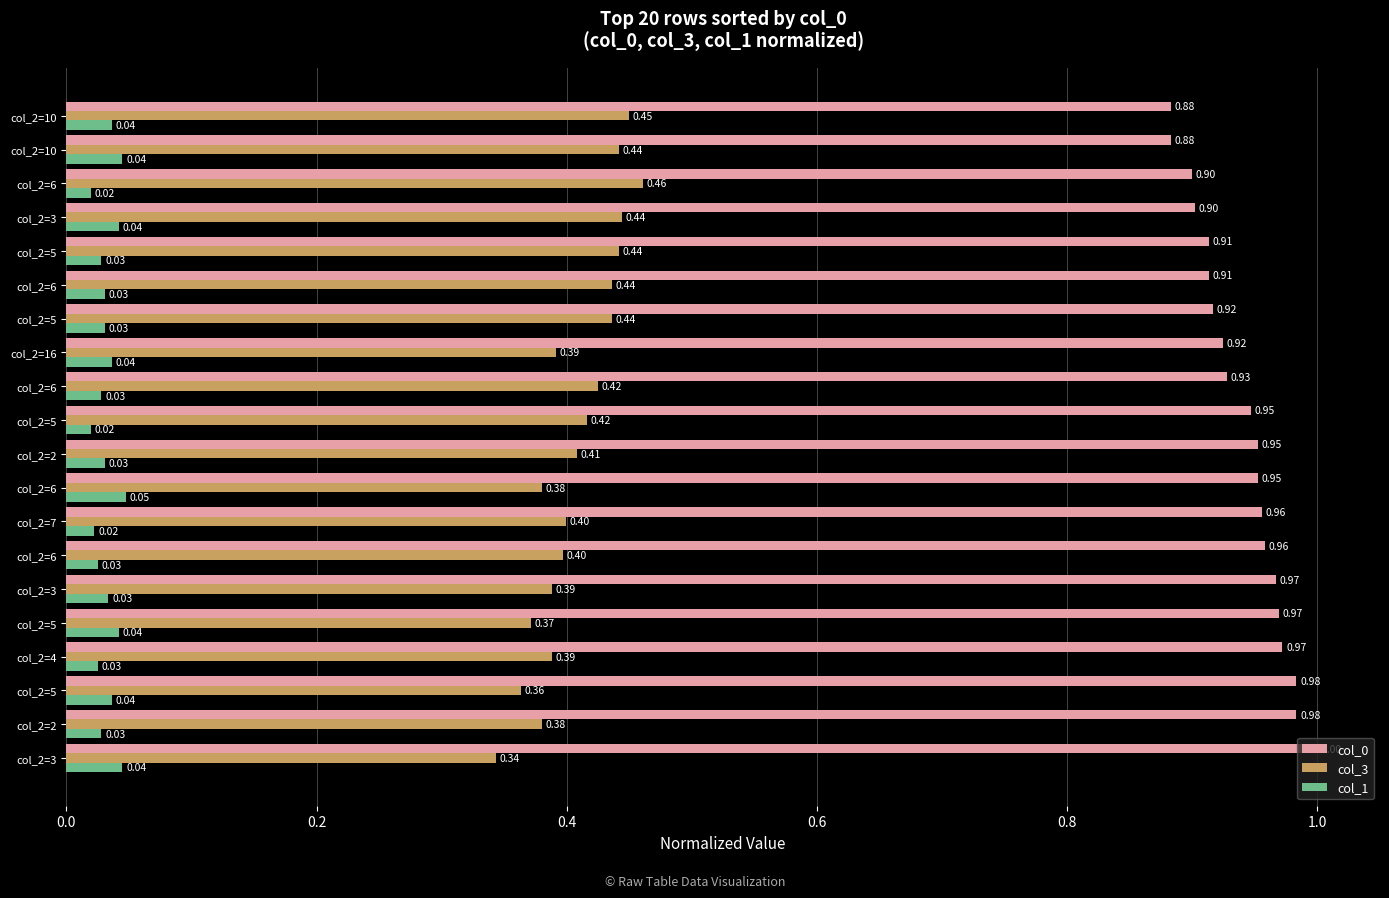

How many series are shown in this chart?

3